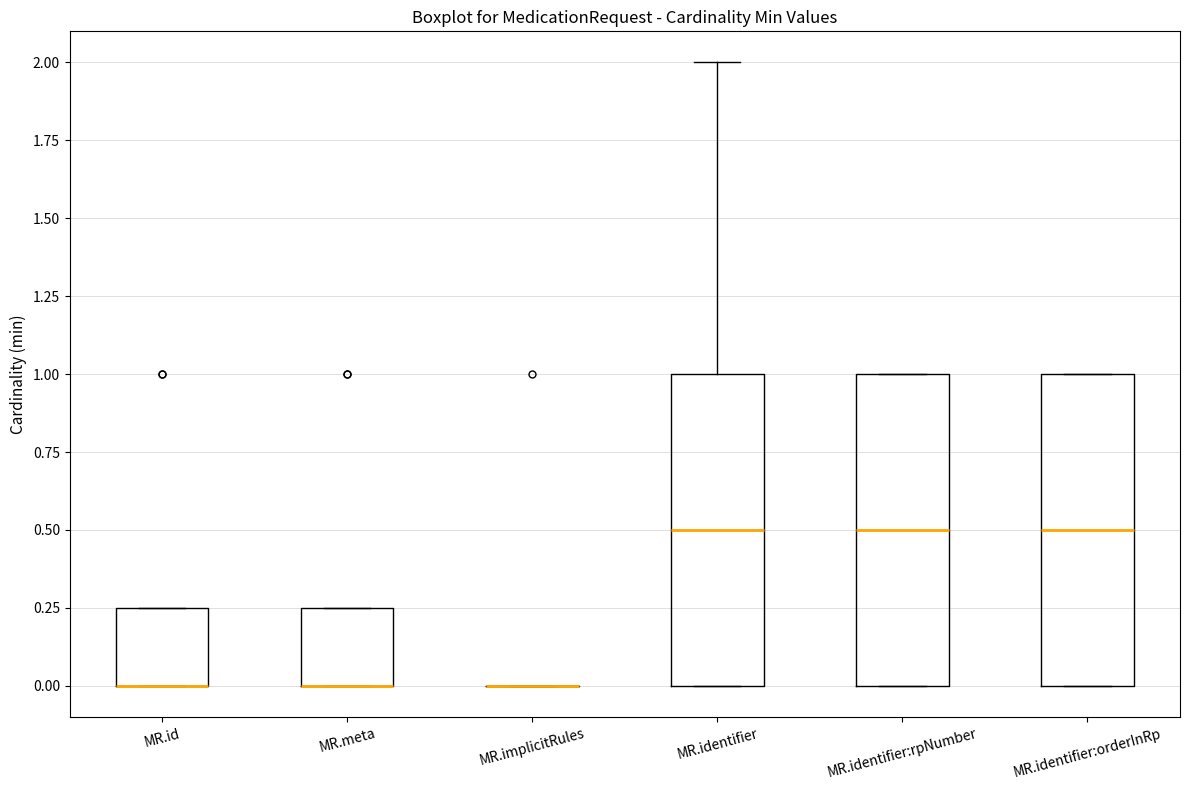

Reading left to right, transcribe this box plot: for each box, give where its median line is, the range the box spans, and where its two whiskers end, as read against the y-axis. The values are not printed on the chart, so give them approximately, as read against the axis.

MR.id: median 0.00 (drawn on the box's lower edge), box 0.00 to 0.25, whiskers 0.00 to 0.25
MR.meta: median 0.00 (drawn on the box's lower edge), box 0.00 to 0.25, whiskers 0.00 to 0.25
MR.implicitRules: box collapsed to a line at 0.00, whiskers 0.00 to 0.00
MR.identifier: median 0.50, box 0.00 to 1.00, whiskers 0.00 to 2.00
MR.identifier:rpNumber: median 0.50, box 0.00 to 1.00, whiskers 0.00 to 1.00
MR.identifier:orderInRp: median 0.50, box 0.00 to 1.00, whiskers 0.00 to 1.00